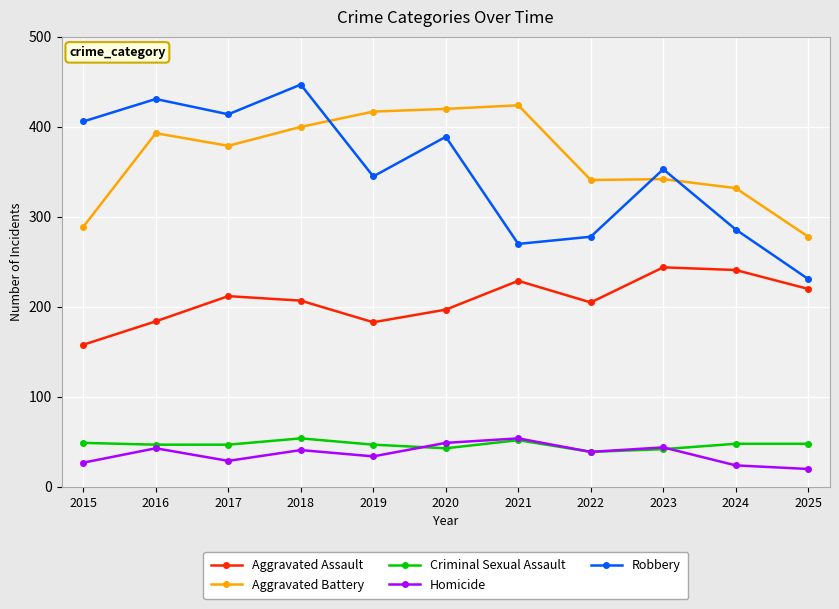

How many lines are shown in the chart?

5